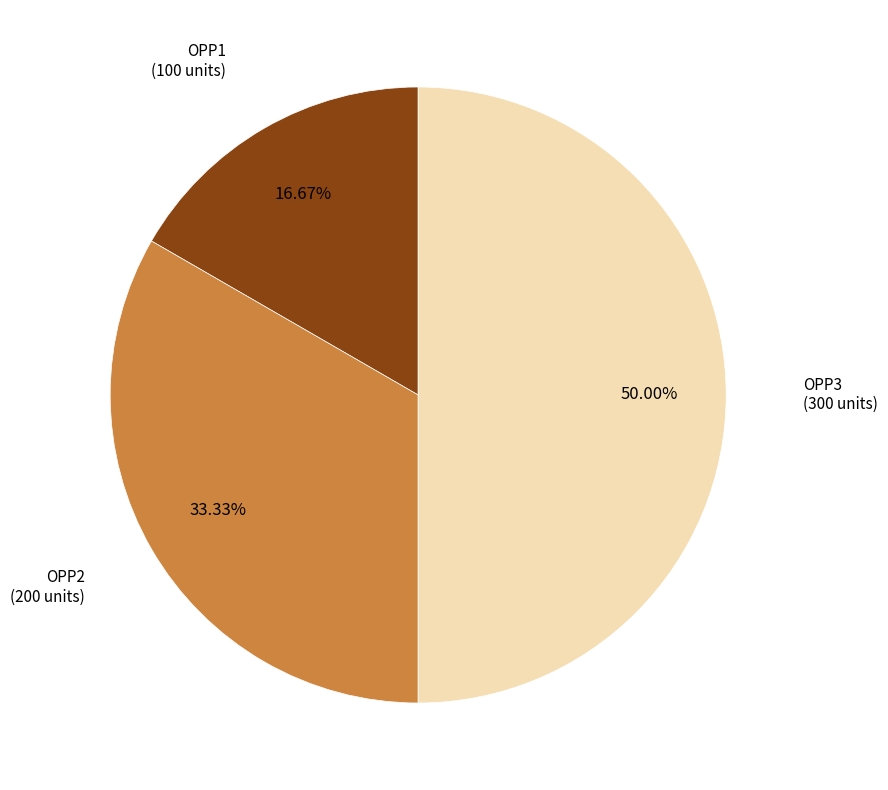

How many slices are in this pie chart?

3